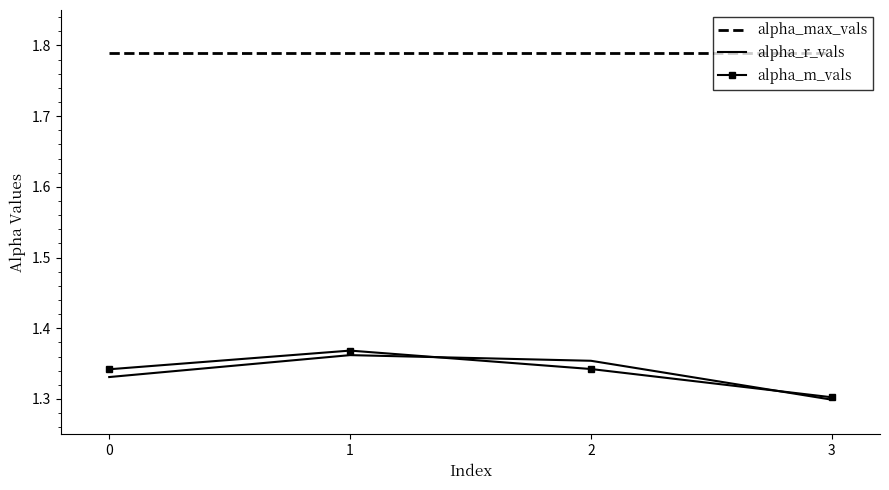

Rank the series at 0 from lowest to highest value.

alpha_r_vals, alpha_m_vals, alpha_max_vals